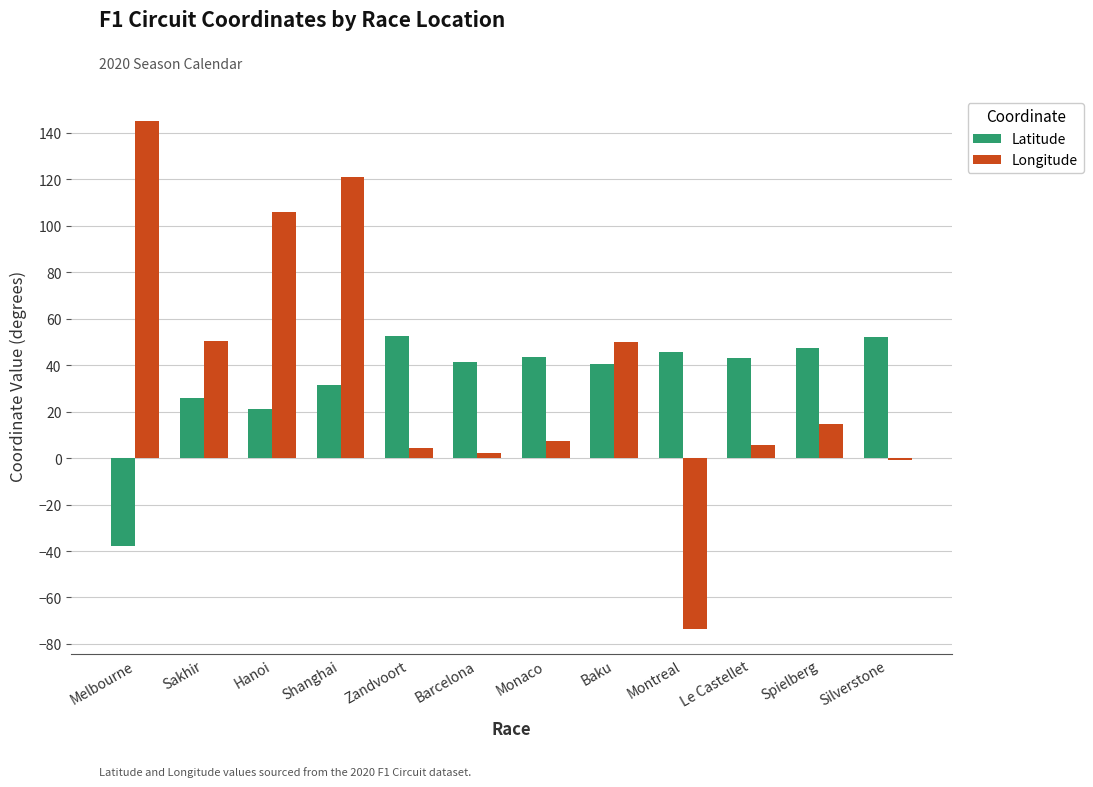

How many values in Longitude are below zero?

2